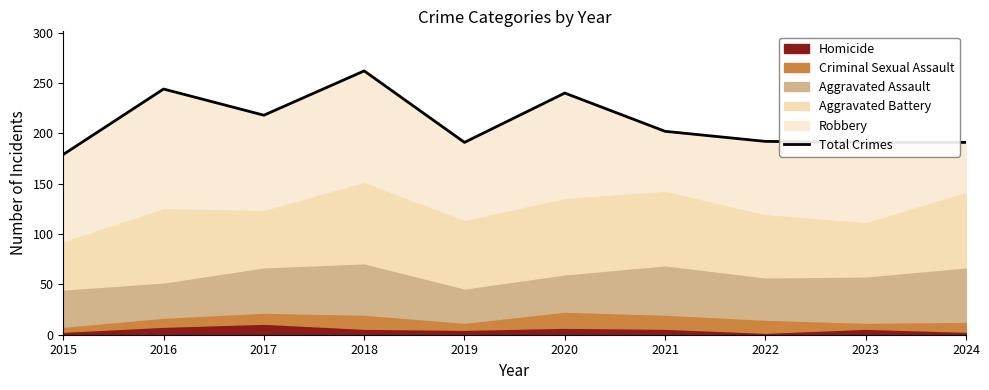

Reading left to right, extract all data points from this chart.

179	244	218	262	191	240	202	192	191	191